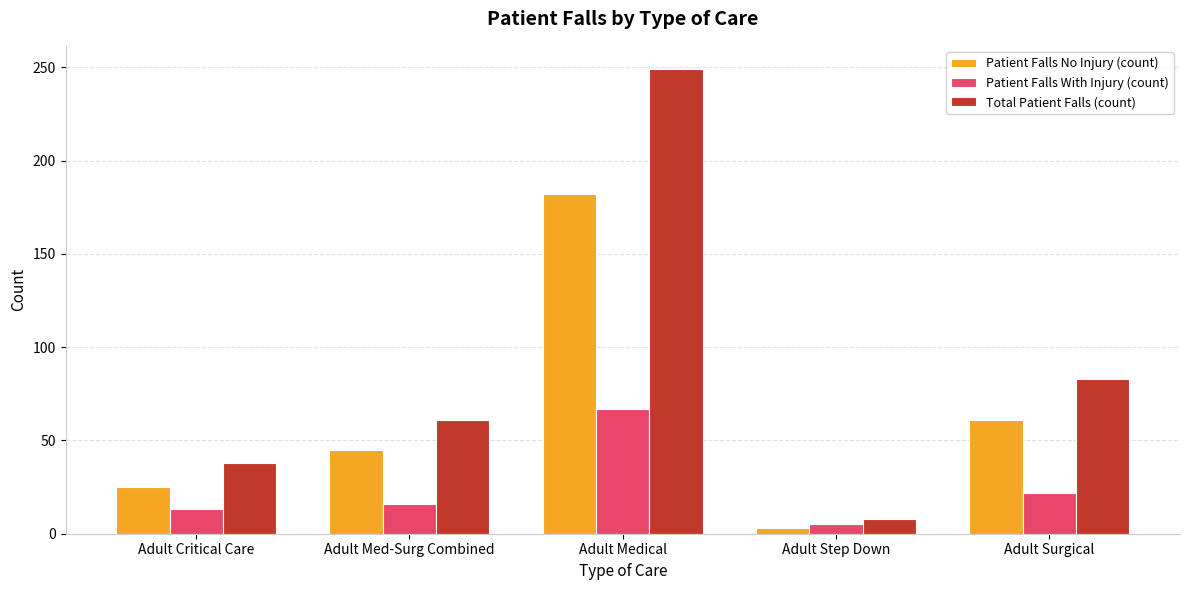

What is the label of the 3rd bar from the right?

Adult Medical